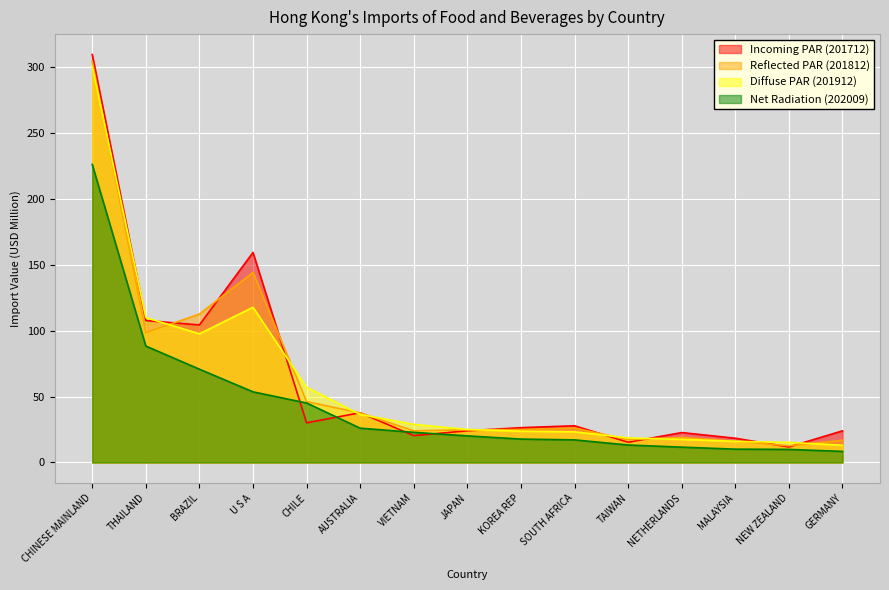

Which category has the lowest value in the Net Radiation (202009) series?

GERMANY